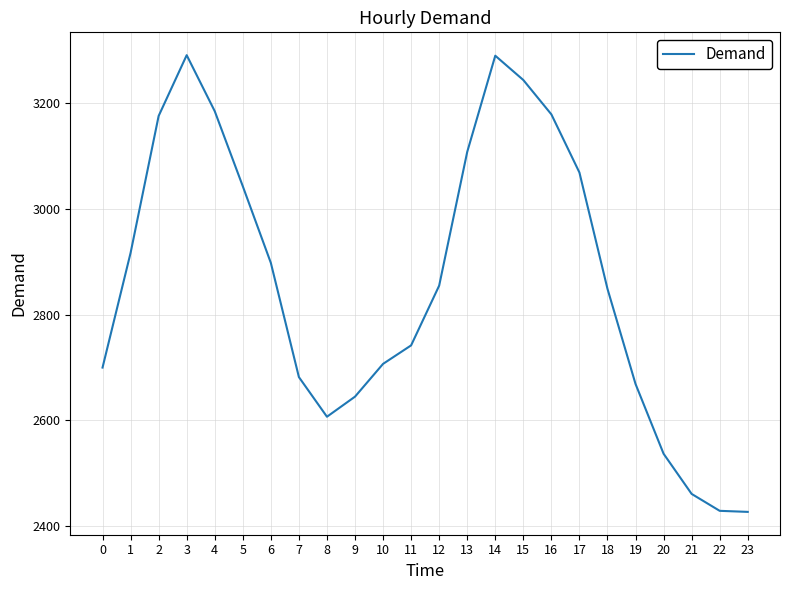

What is the difference between the values at 11 and 23?

315